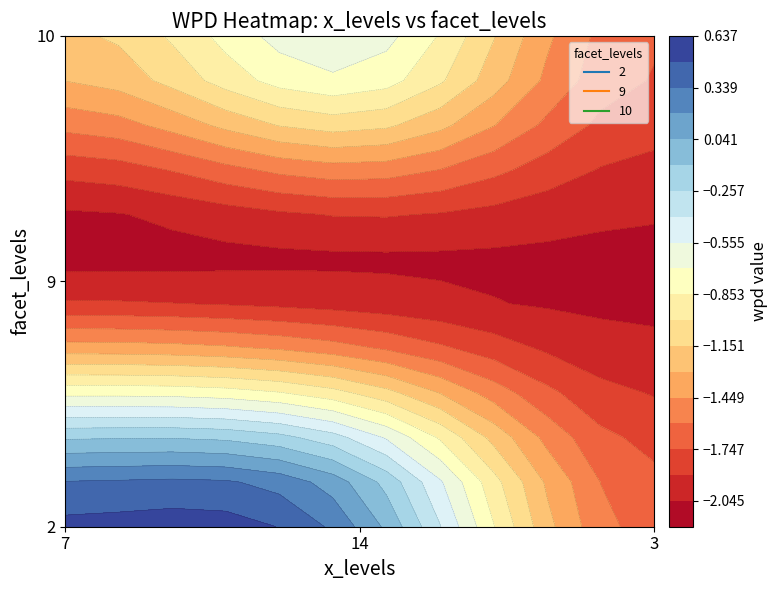

Reading left to right, extract all data points from this chart.

2: 0.5	0.2	-1.7
9: -2.0	-2.1	-2.1
10: -1.2	-0.6	-1.7